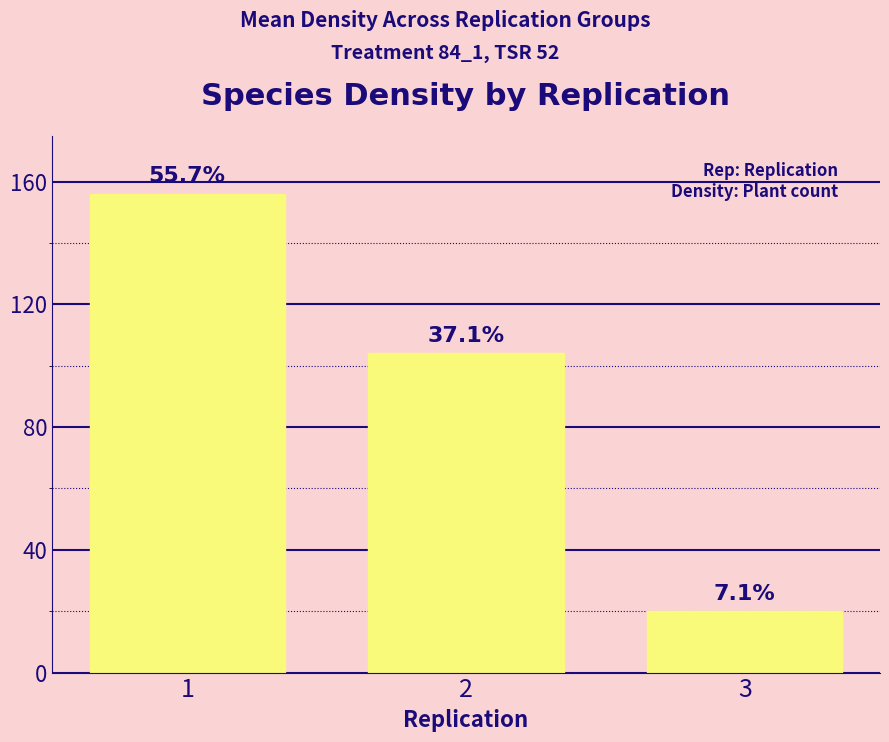

Reading left to right, extract all data points from this chart.

156	104	20